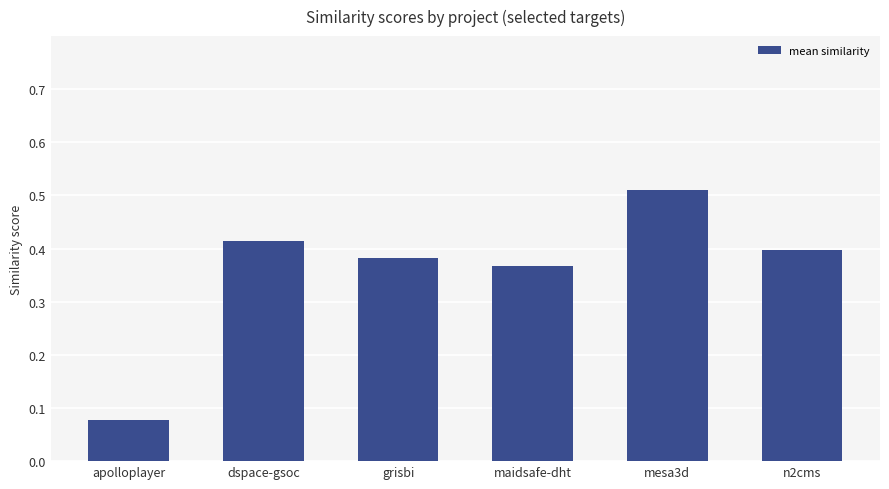

List the labels in order of value, largest first.

mesa3d, dspace-gsoc, n2cms, grisbi, maidsafe-dht, apolloplayer